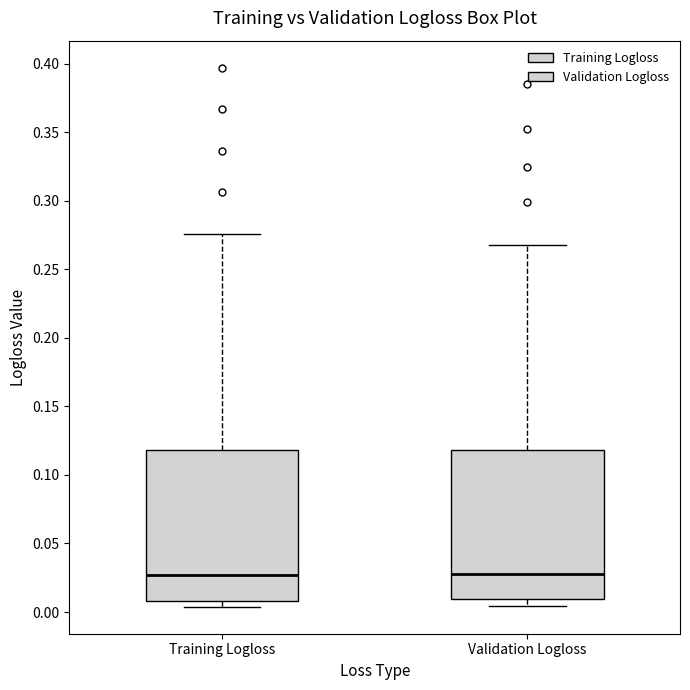

Reading left to right, read every box against the y-axis: the position of its median line, the range the box covers, and the ends of its whiskers. The values are not printed on the chart, so give them approximately, as read against the axis.

Training Logloss: median 0.025, box 0.010 to 0.120, whiskers 0.005 to 0.275
Validation Logloss: median 0.030, box 0.010 to 0.120, whiskers 0.005 to 0.265